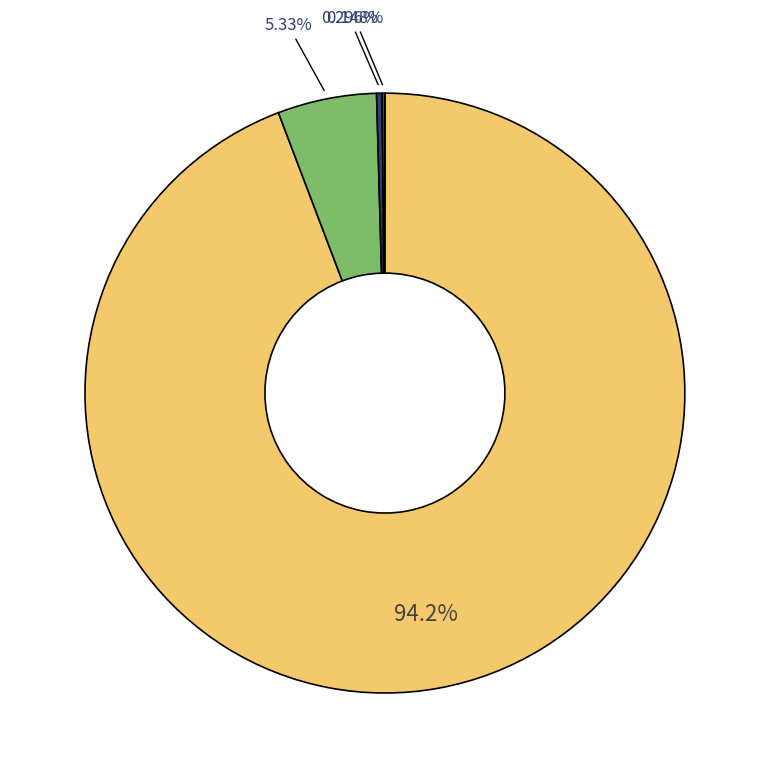

Is there a majority slice in this chart?

Yes